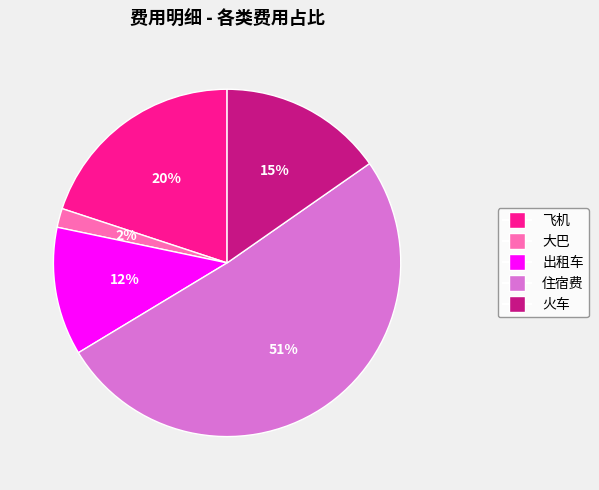

Does any single category account for the majority?

Yes